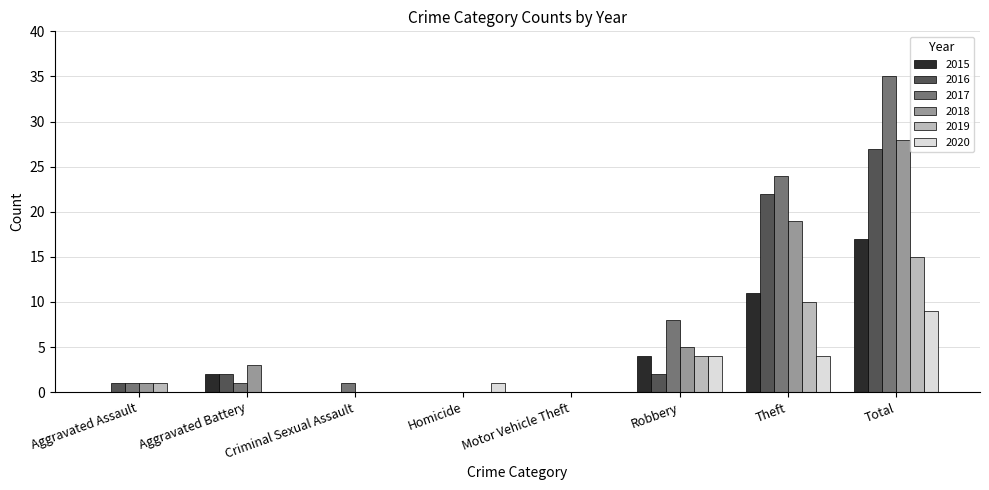

What is the sum of all 2017 values?

70